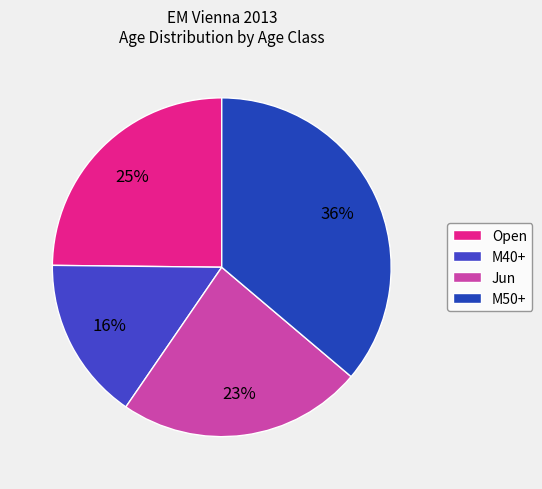

The M40+ slice represents 23% of the pie. True or false?

False